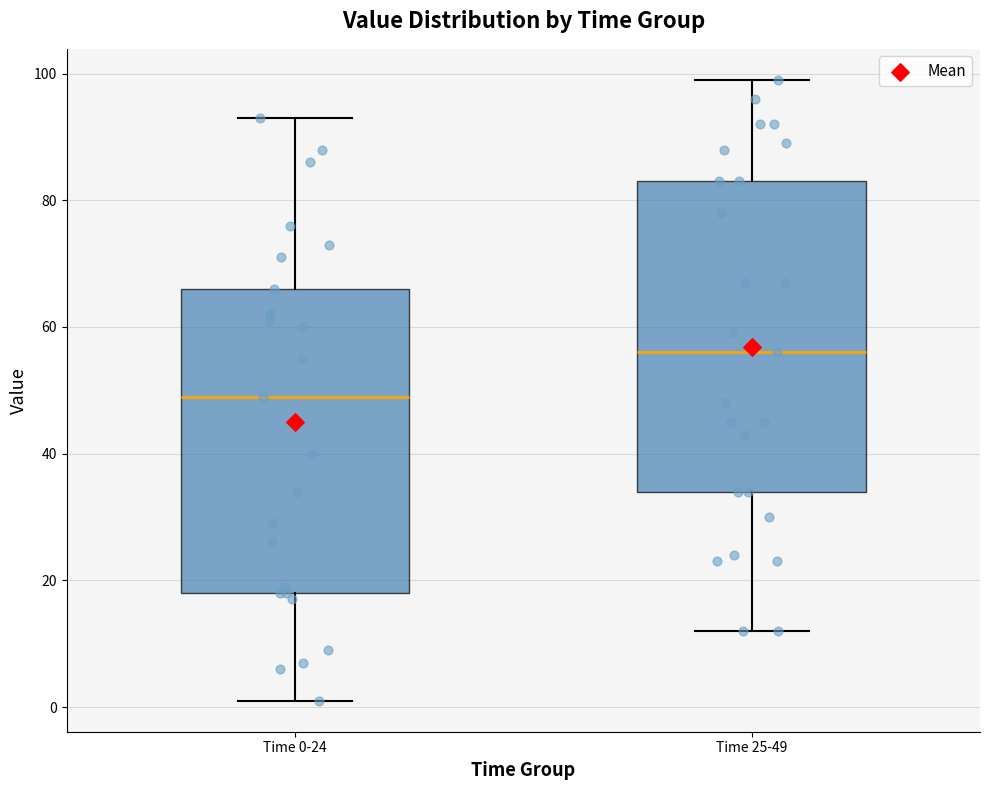

Where is the upper edge of the box for Time 0-24 on the y-axis? The values are not printed on the chart, so give them approximately, as read against the axis.

66